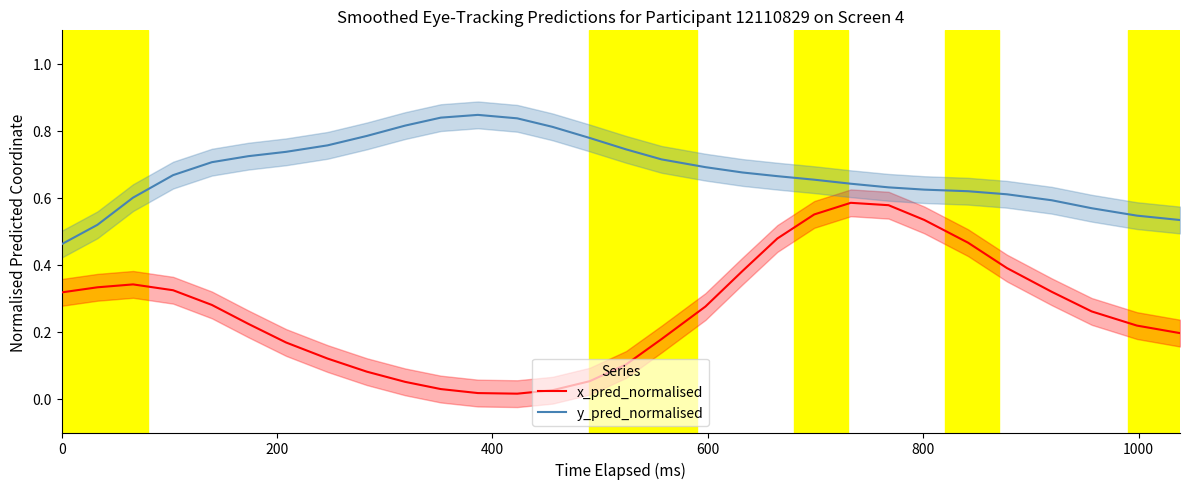

What is the difference between the maximum and minimum values in the x_pred_normalised series?

0.6